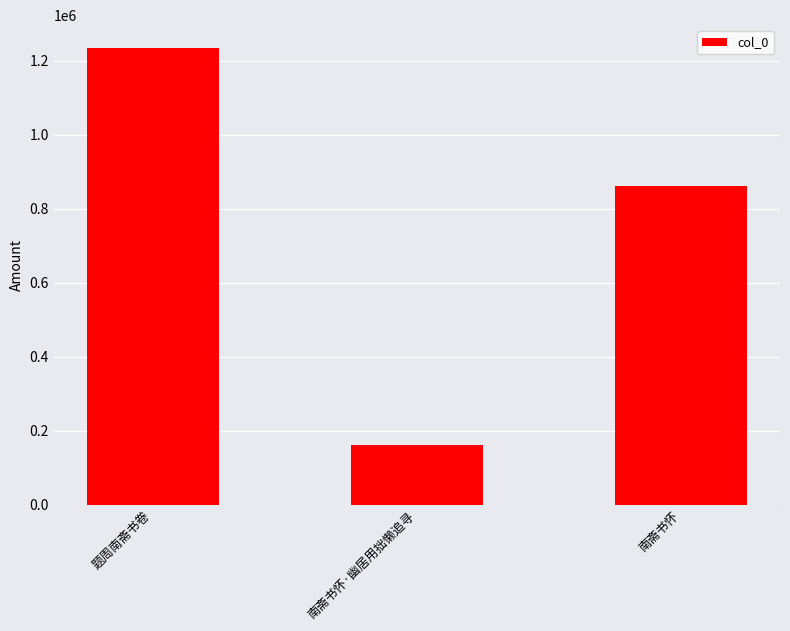

What is the difference between the maximum and second lowest values?

372722